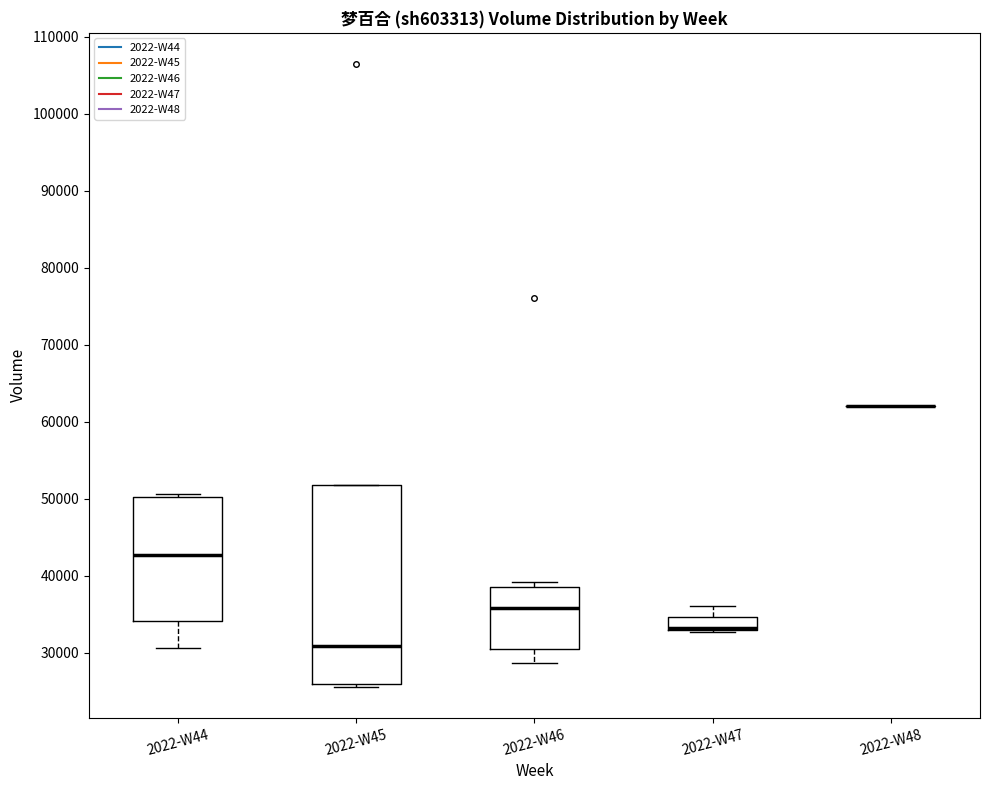

Reading left to right, transcribe this box plot: for each box, give where its median line is, the range the box spans, and where its two whiskers end, as read against the y-axis. The values are not printed on the chart, so give them approximately, as read against the axis.

2022-W44: median 43000, box 34000 to 50000, whiskers 31000 to 51000
2022-W45: median 31000, box 26000 to 52000, whiskers 26000 (just below the box's lower edge) to 52000
2022-W46: median 36000, box 31000 to 39000, whiskers 29000 to 39000 (just above the box's upper edge)
2022-W47: median 33000 (drawn on the box's lower edge), box 33000 to 35000, whiskers 33000 (just below the box's lower edge) to 36000
2022-W48: box collapsed to a line at 62000, whiskers 62000 to 62000